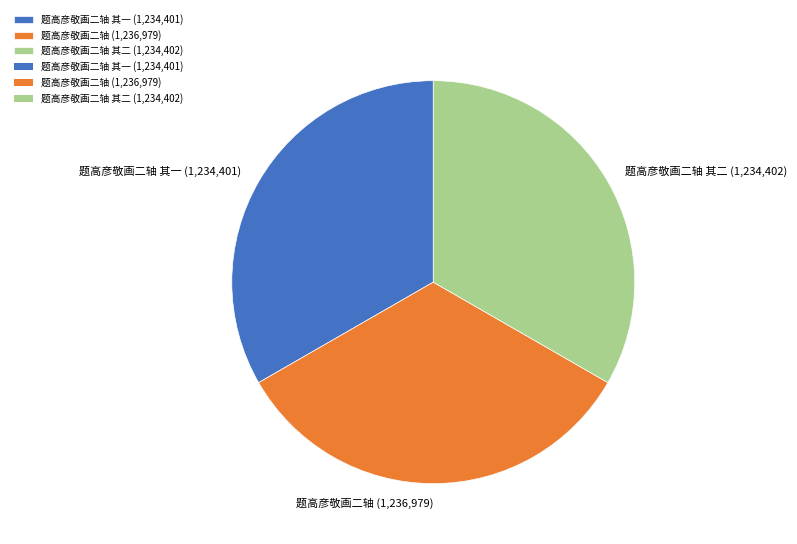

How many slices are in this pie chart?

3